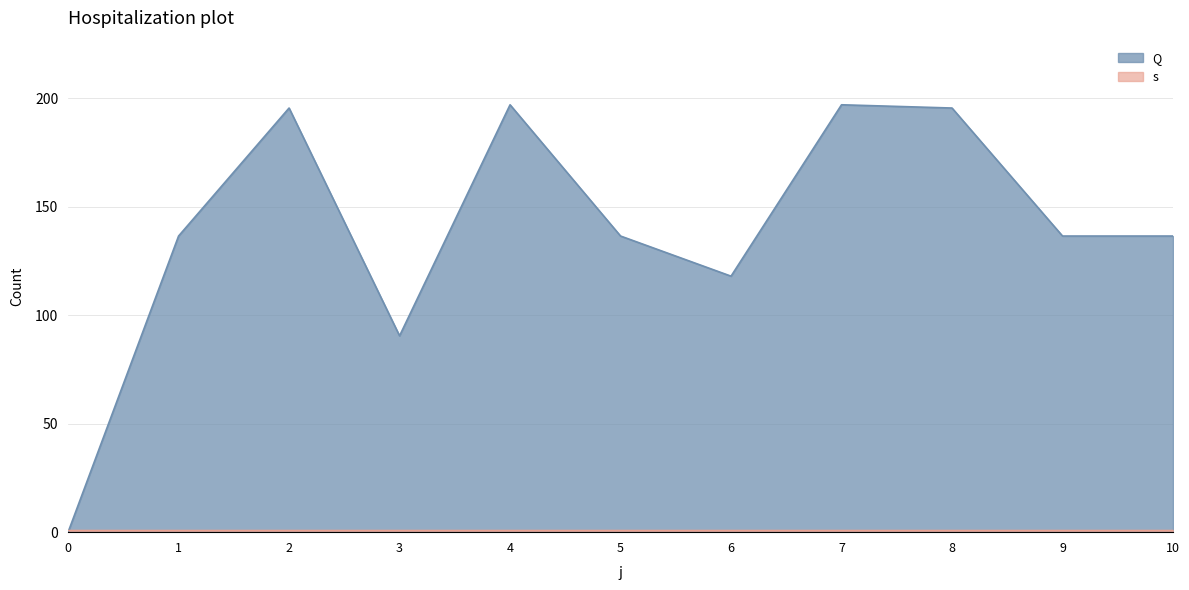

Which has a higher value, 8 or 9?

8